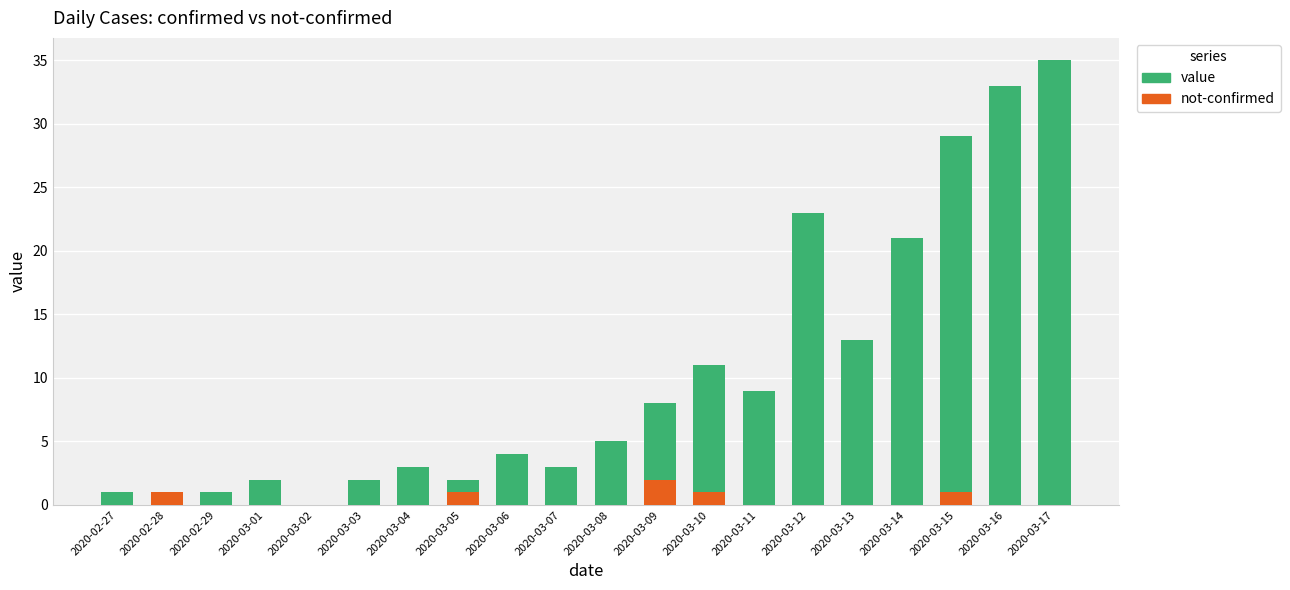

At which category is the sum across all series the highest?

2020-03-17